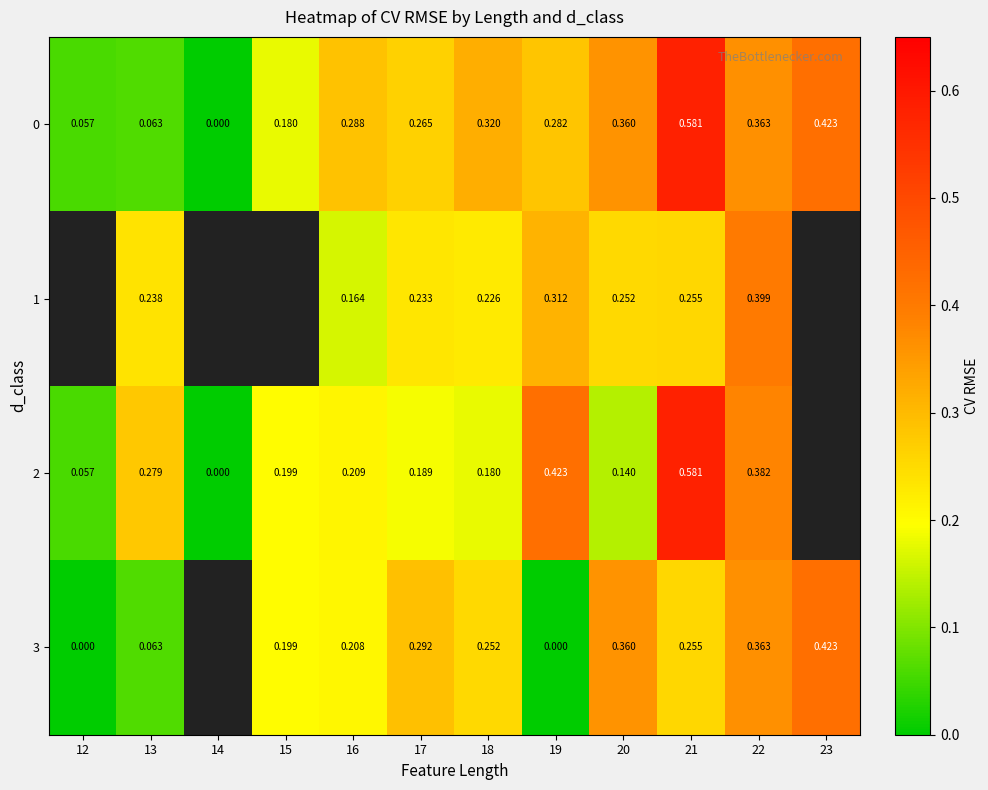

At which label does 0 reach its minimum?

14